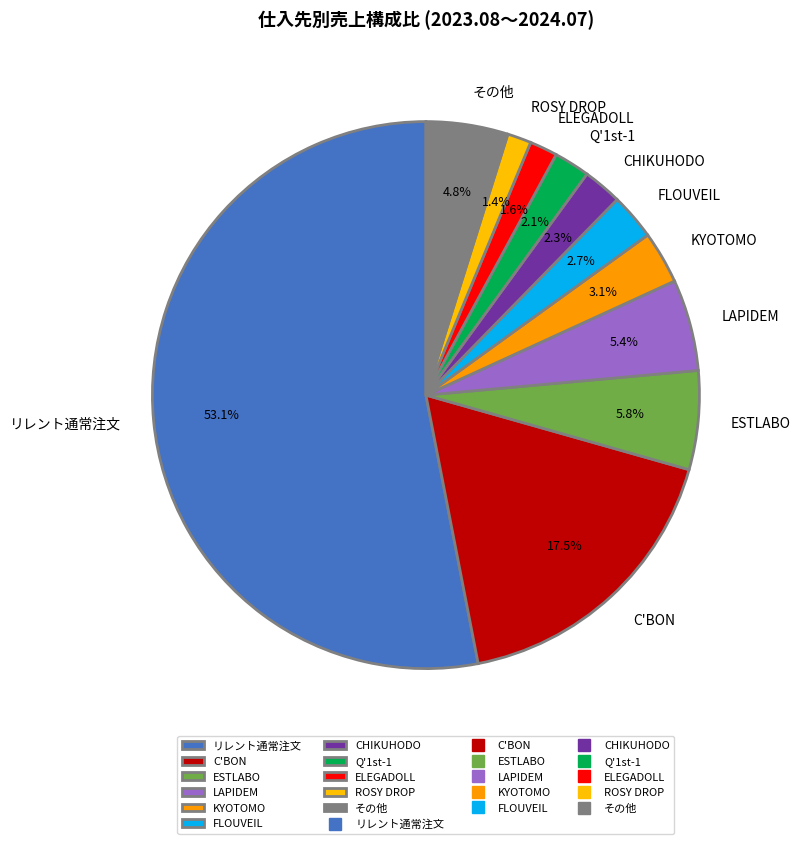

What is the majority slice?

リレント通常注文